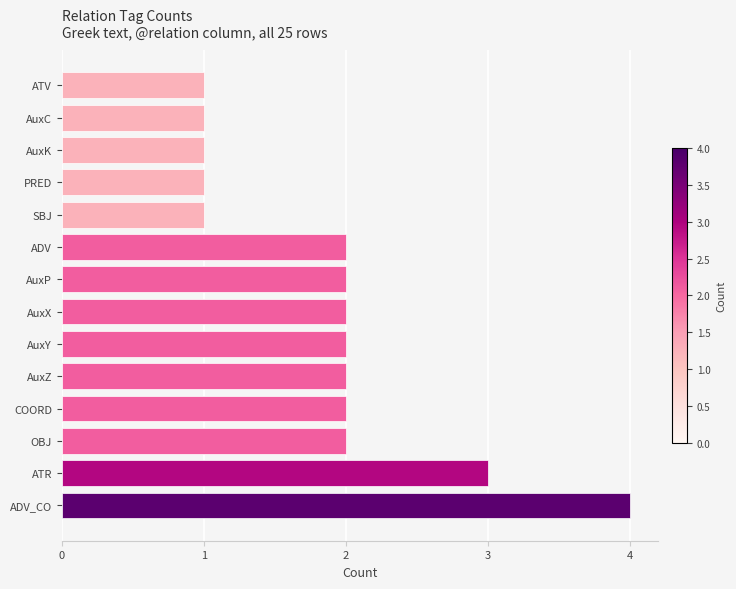

The value at ADV_CO is 6. True or false?

False